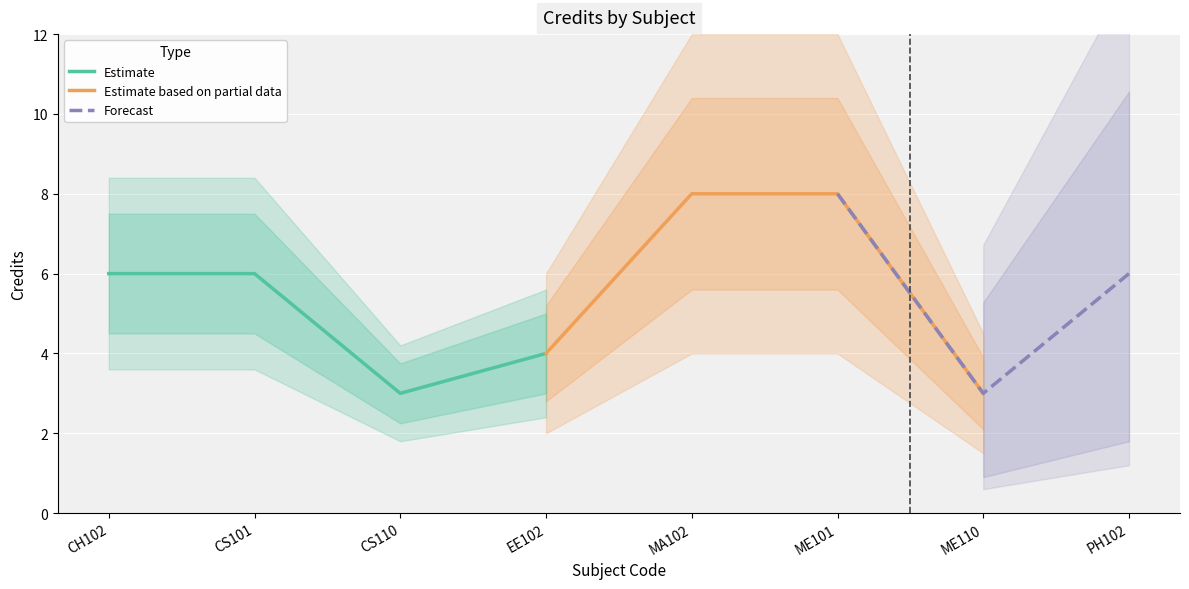

What is the ratio of the value at EE102 to the value at CH102?

0.7